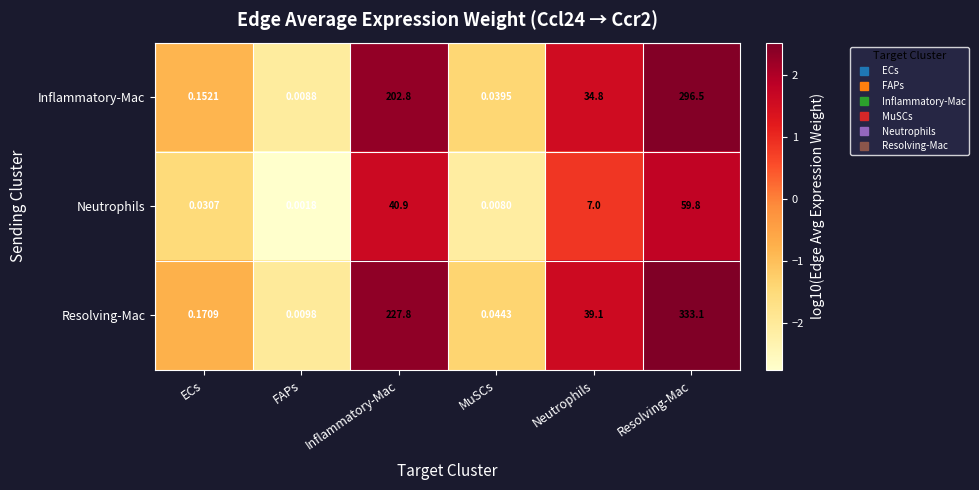

Rank the series at Inflammatory-Mac from highest to lowest value.

Resolving-Mac, Inflammatory-Mac, Neutrophils